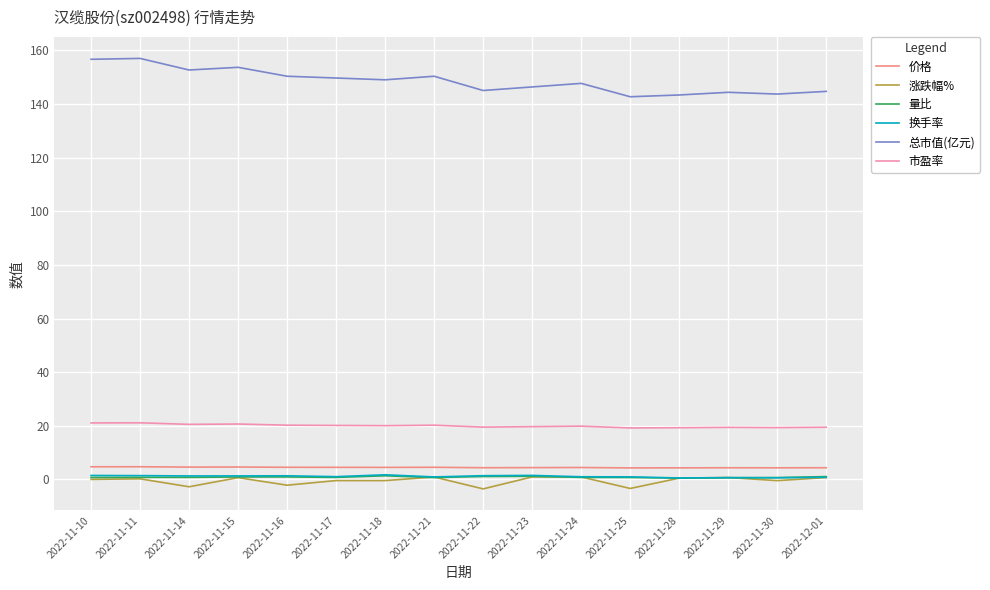

True or false: 量比 and 总市值(亿元) intersect in this chart.

False